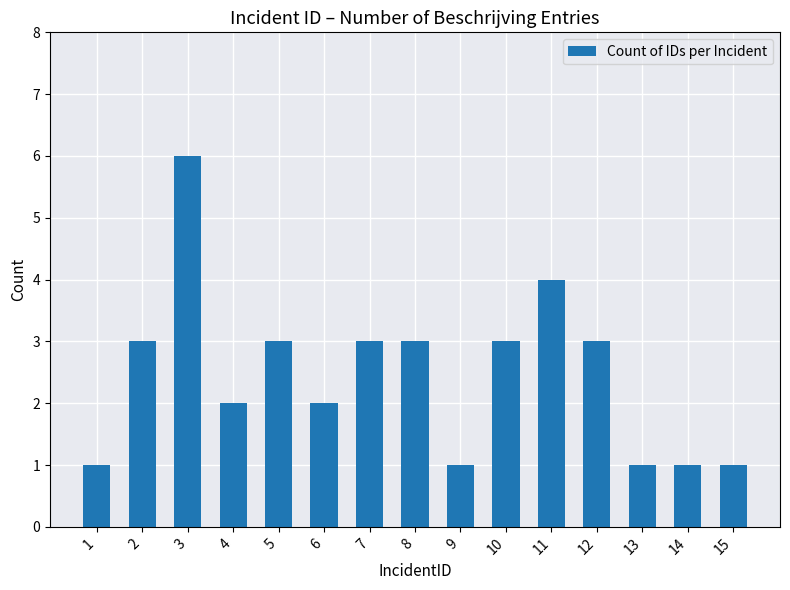

What is the sum of the values at 12 and 9?

4